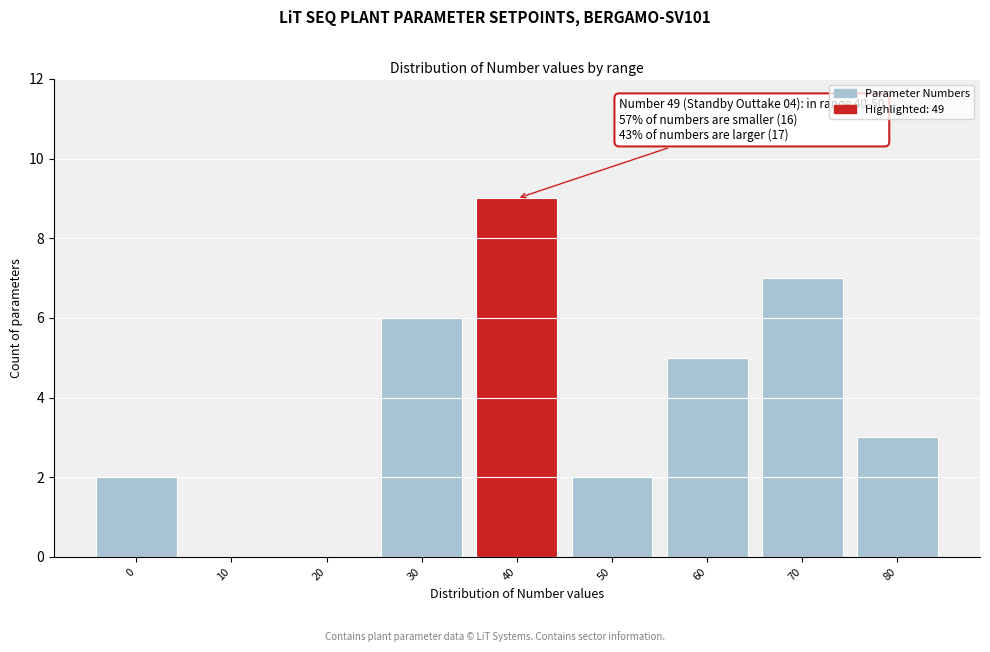

Reading left to right, what are all the values shown in this chart?

0=2	10=0	20=0	30=6	40=9	50=2	60=5	70=7	80=3